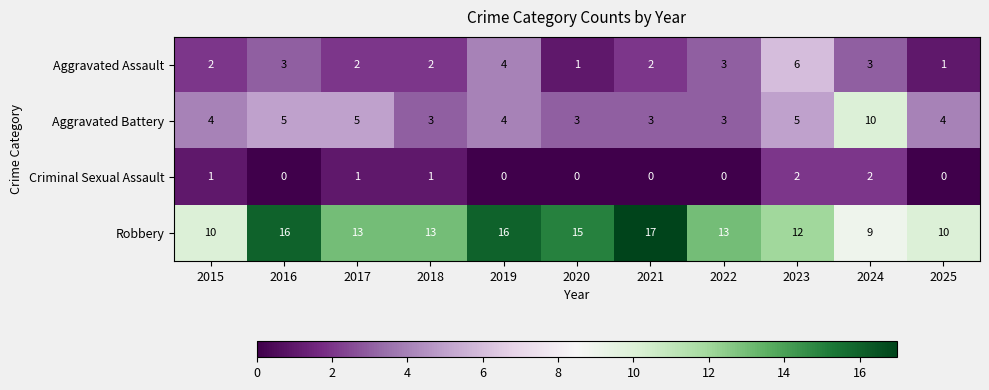

What is the average value of the Aggravated Assault series?

3